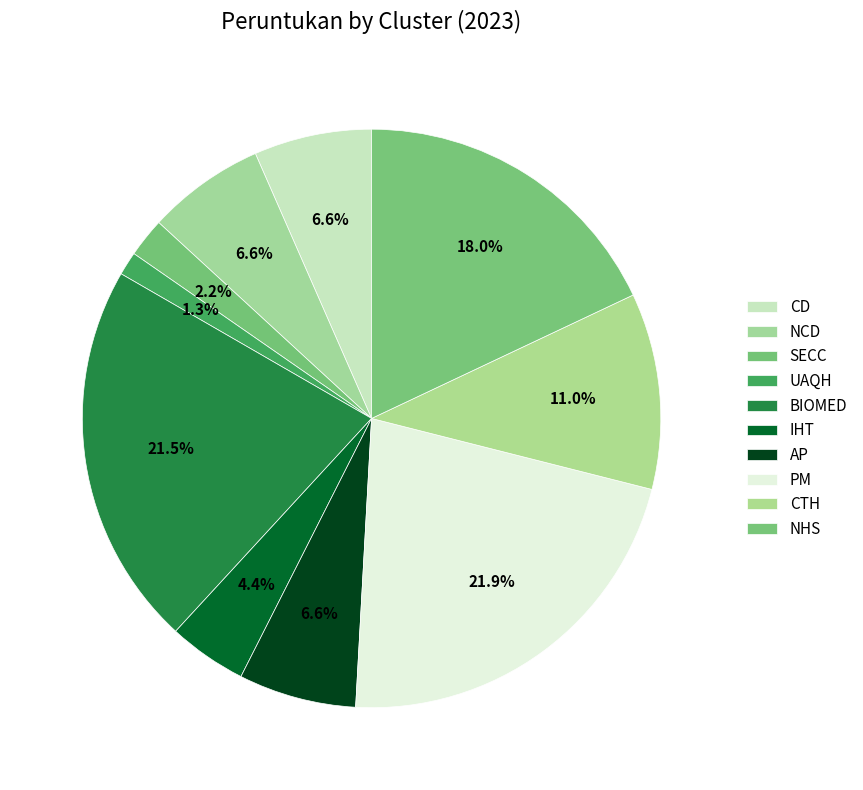

Count the number of slices in the pie.

10